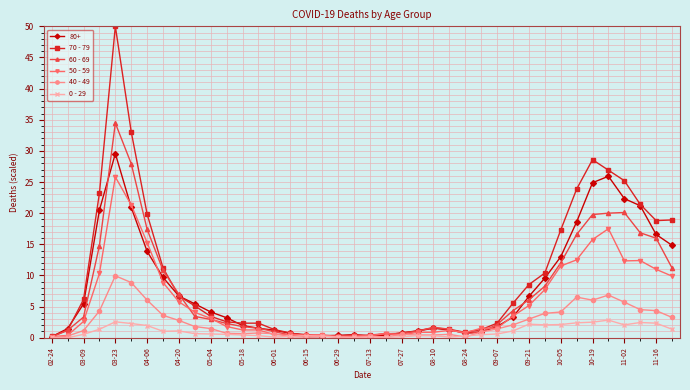

Which series has the largest range (max minus min)?

70 - 79